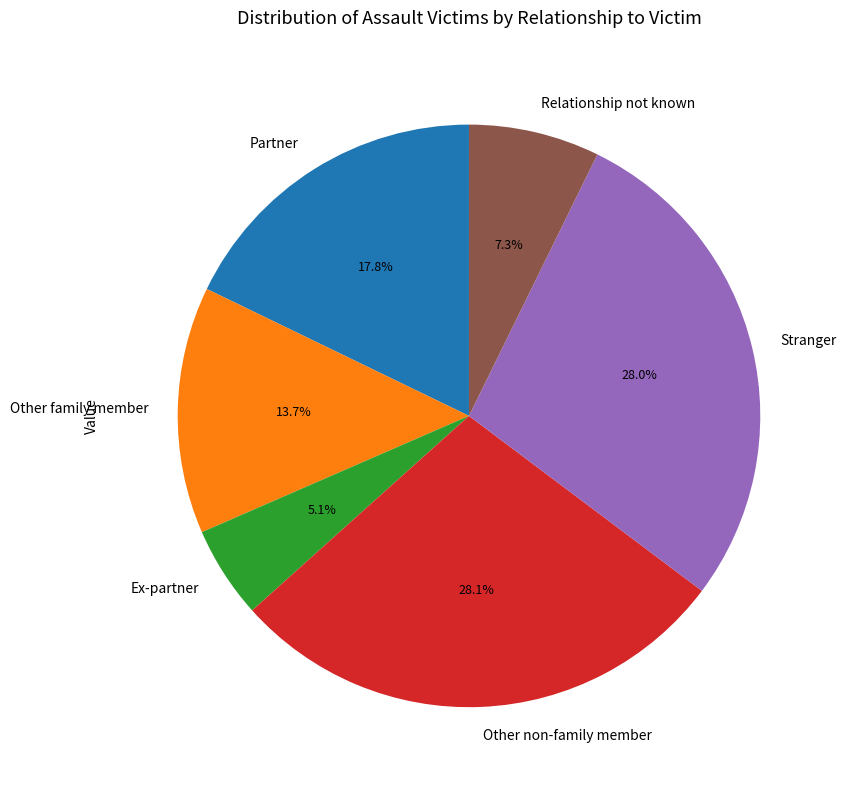

What percentage do Relationship not known and Ex-partner together represent?

12.4%